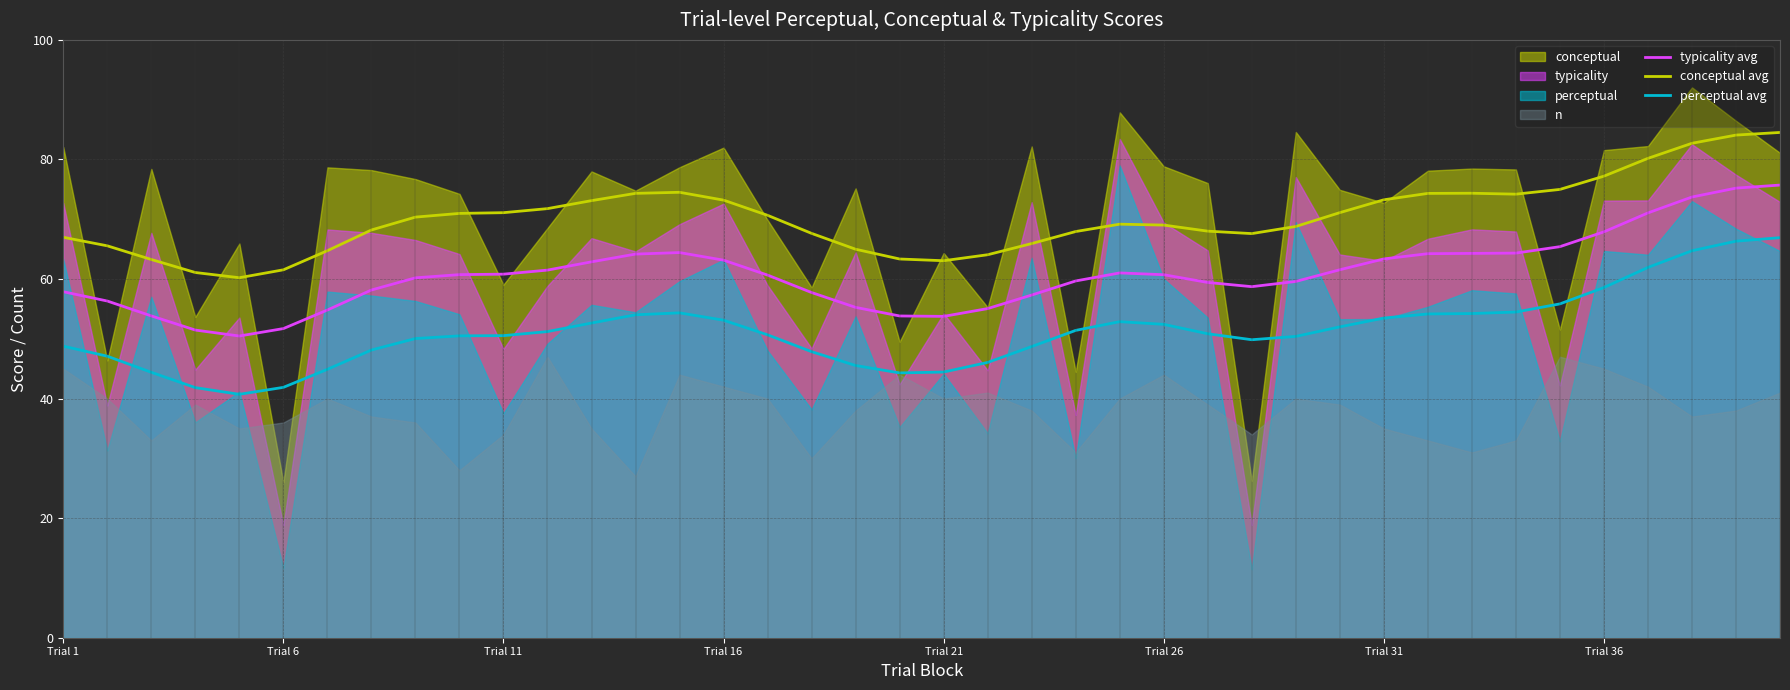

How many values in the typicality avg series exceed 60?

22